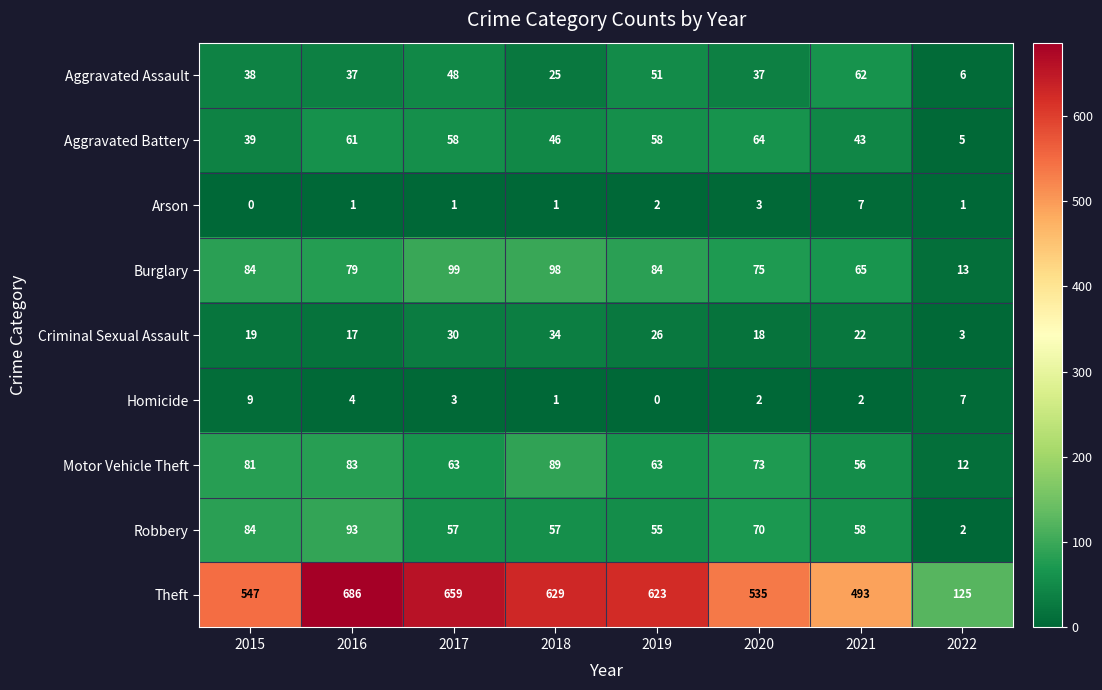

What is the difference between the Aggravated Battery values at 2016 and 2017?

3